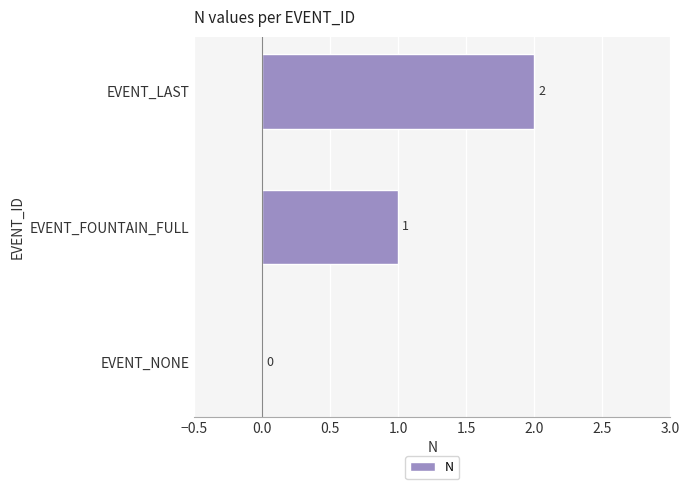

Which has a higher value, EVENT_LAST or EVENT_FOUNTAIN_FULL?

EVENT_LAST